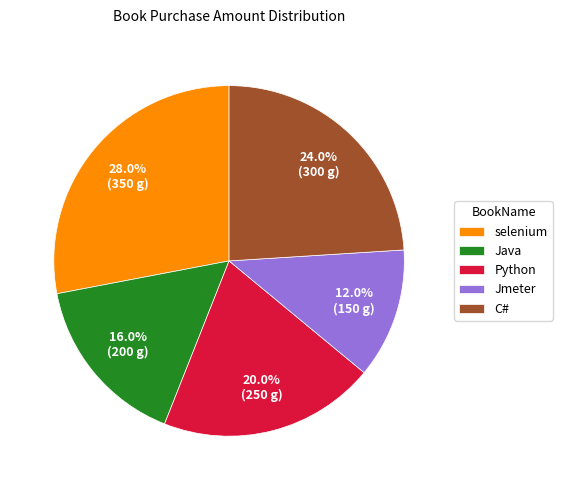

To the nearest percent, what percentage of the pie is Java?

16%